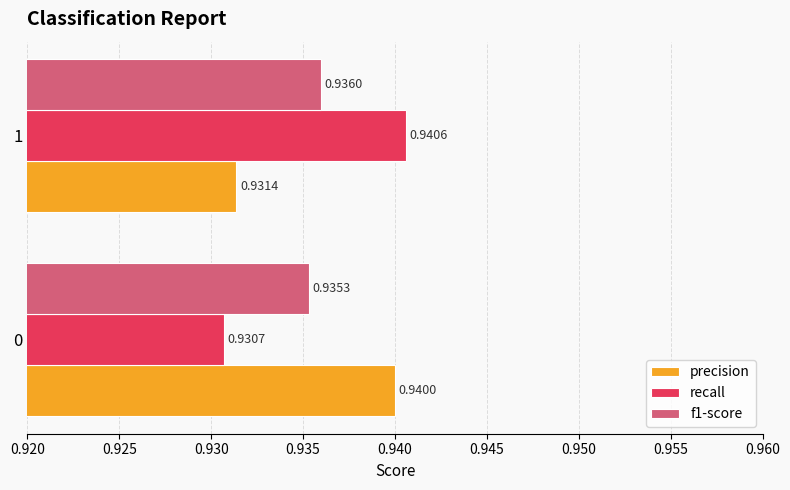

Rank the series at 0 from lowest to highest value.

recall, f1-score, precision